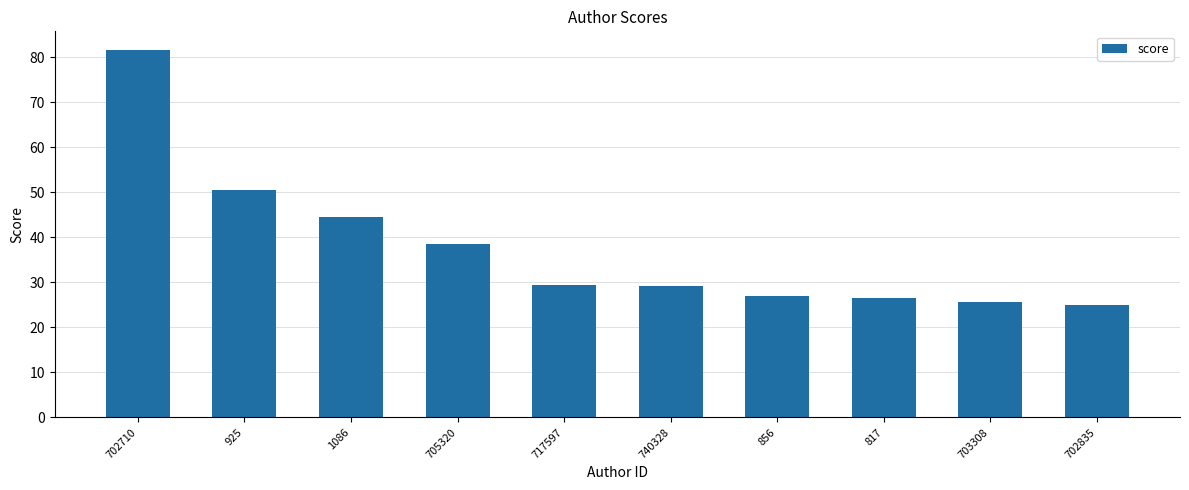

Are the bars horizontal?

No